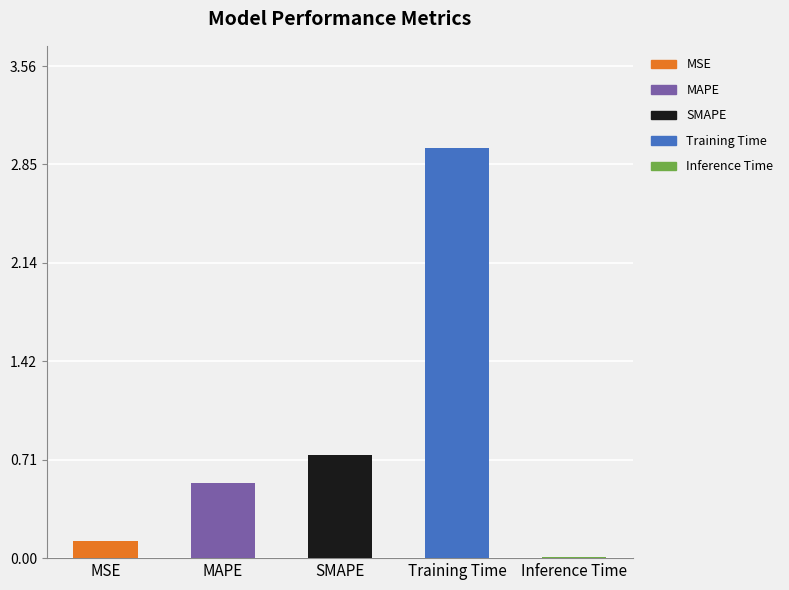

The value at MSE is 0.2. True or false?

False